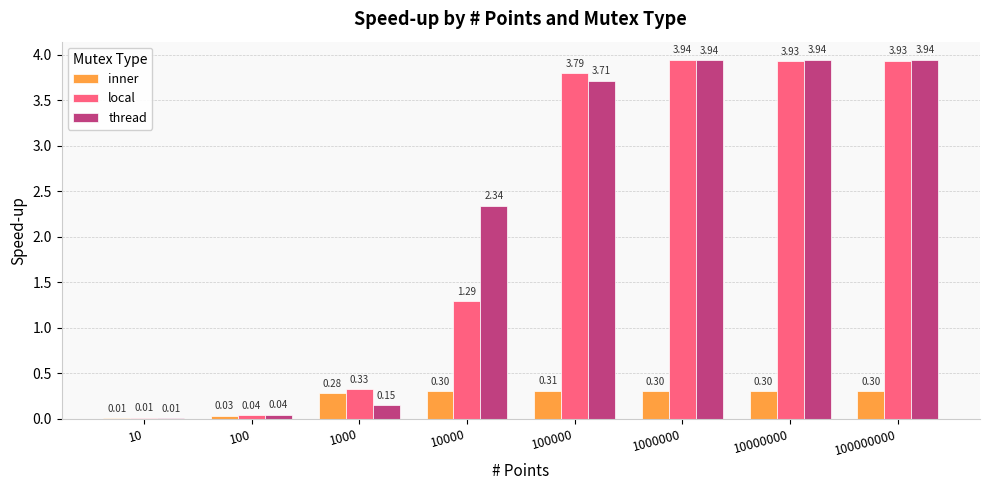

What is the sum of all thread values?

18.1